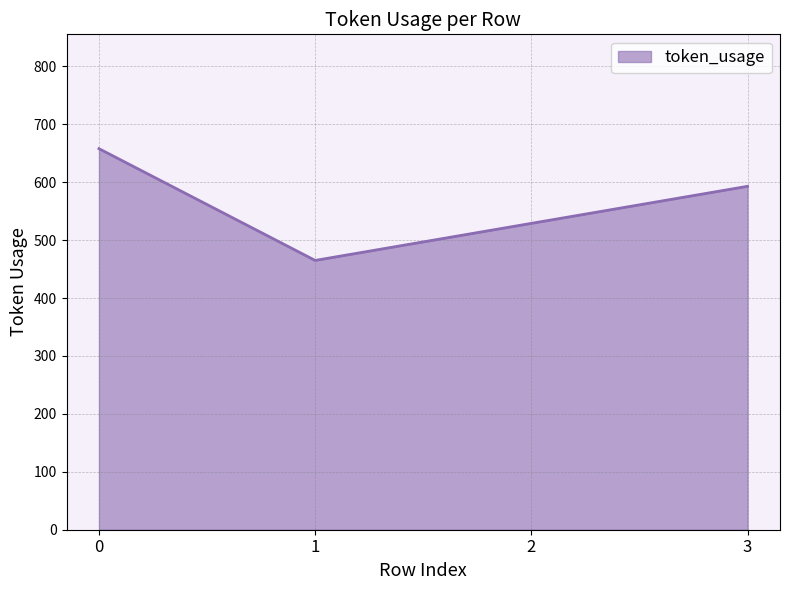

The chart shows a value of 658 at 0. True or false?

True